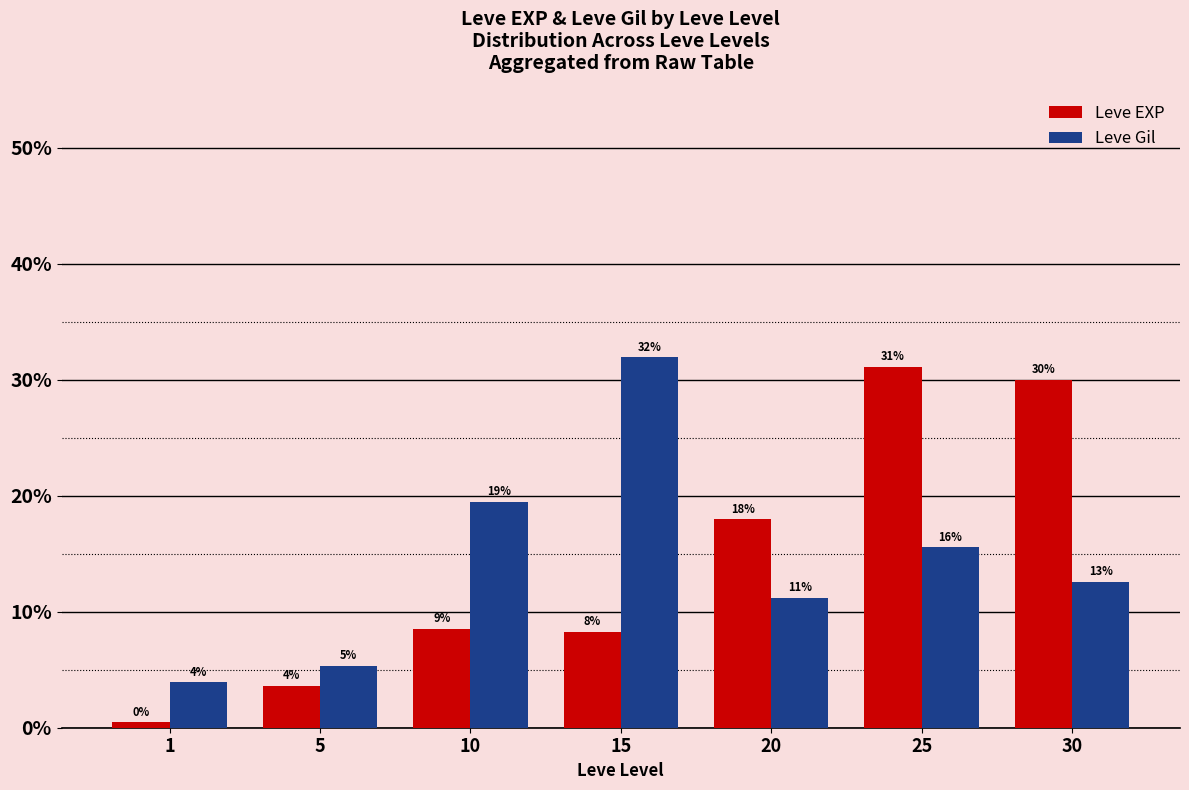

What is the total value across all series at 15?

40.2